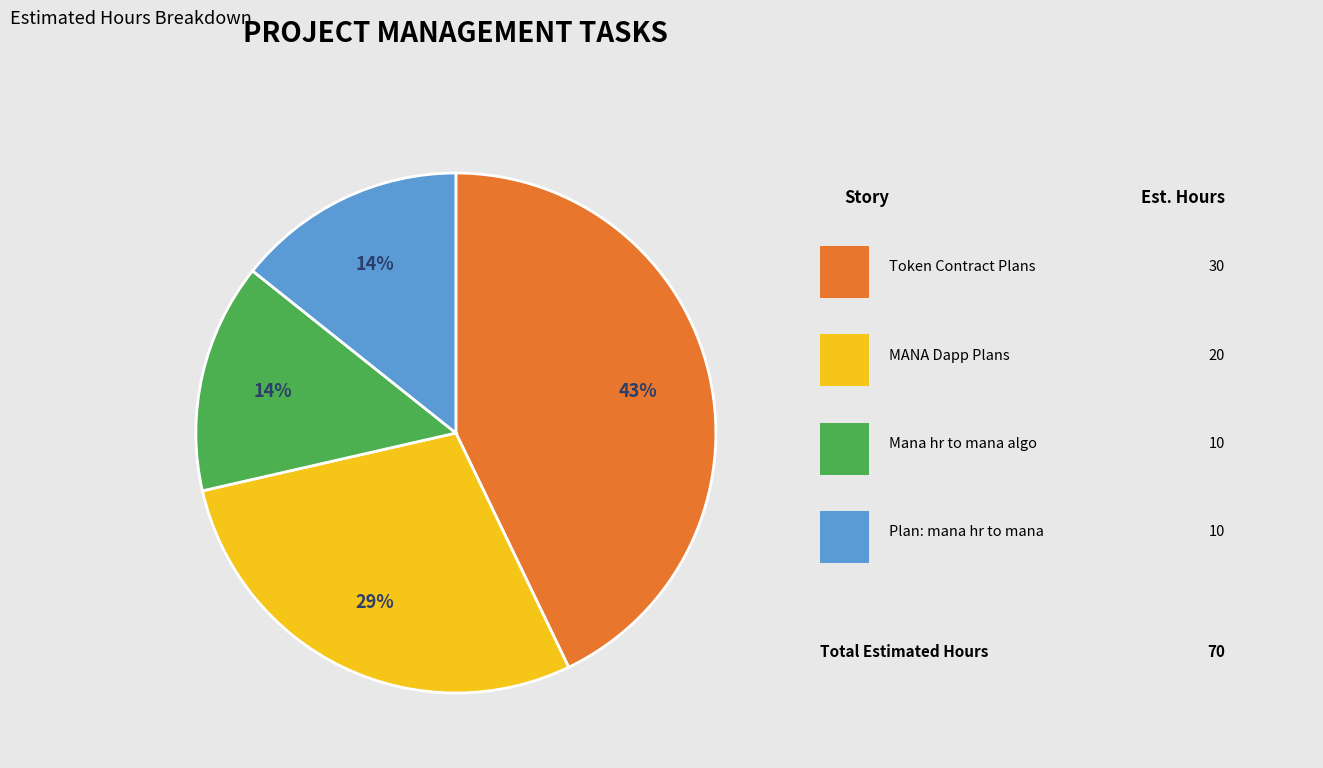

Is there a majority slice in this chart?

No